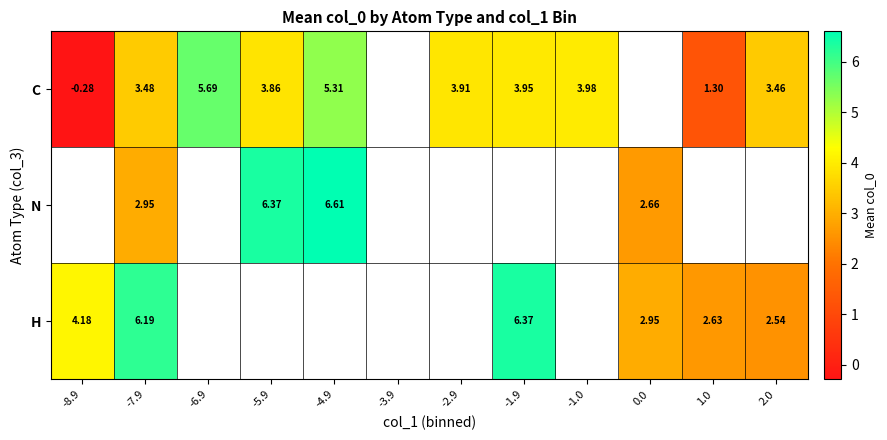

At which label does C reach its peak?

-6.9